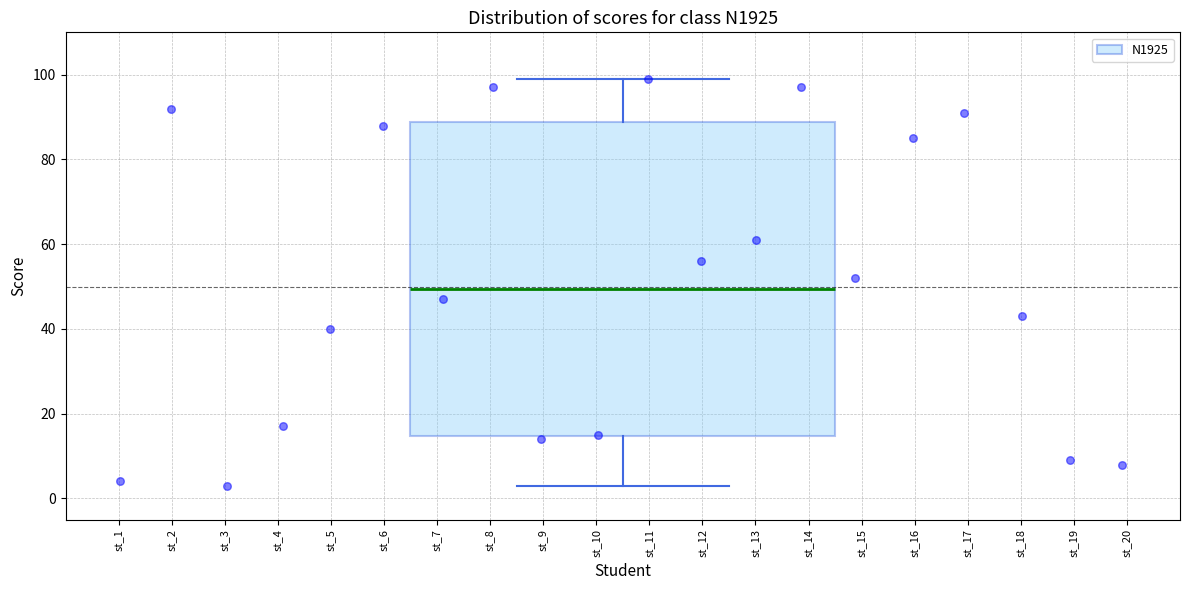

Transcribe this box plot: give where the median line is, the range the box spans, and where the two whiskers end, as read against the y-axis. The values are not printed on the chart, so give them approximately, as read against the axis.

median 50, box 14 to 88, whiskers 4 to 100